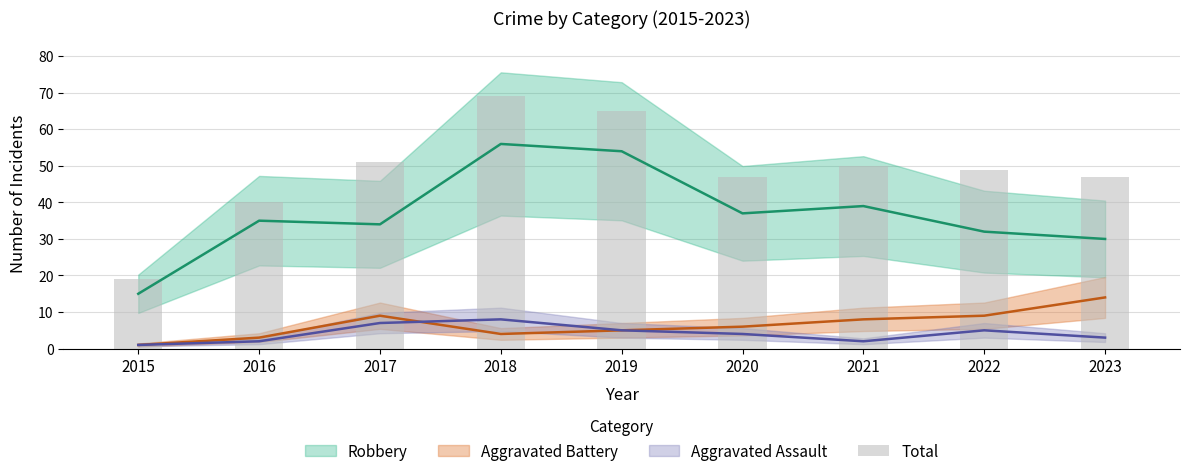

List the labels in order of value, smallest first.

2015, 2016, 2020, 2023, 2022, 2021, 2017, 2019, 2018